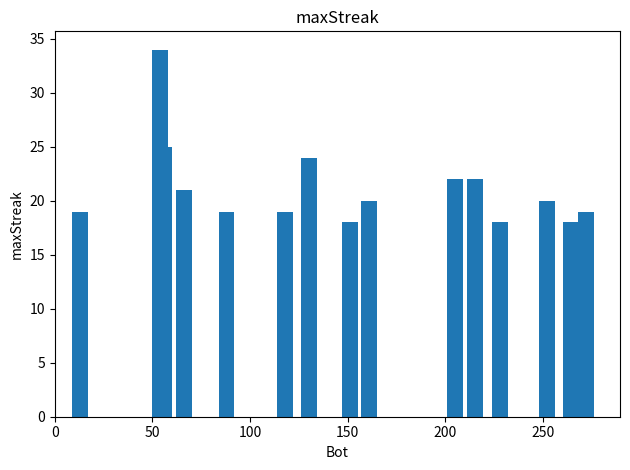

What is the difference between the second highest and second lowest values?

7